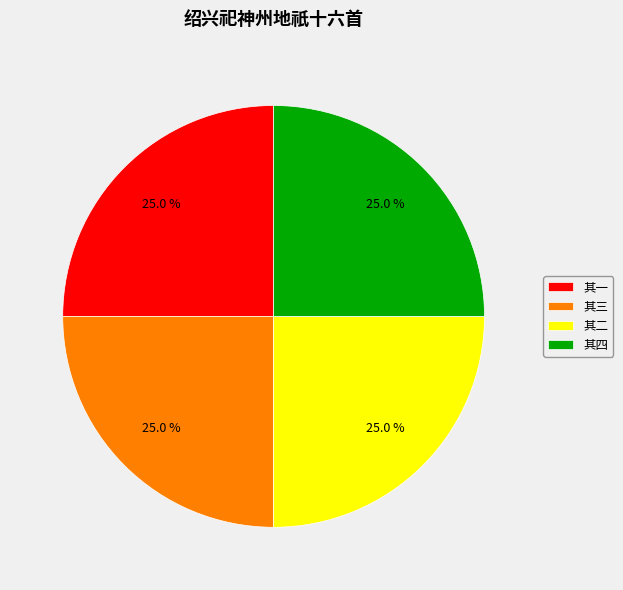

What is the ratio of the value at 其四 to the value at 其三?

1.0